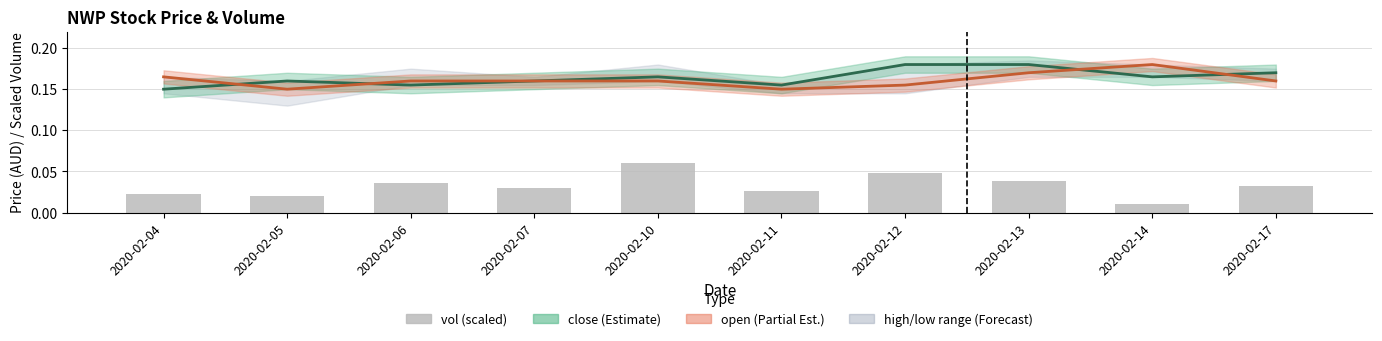

Between 2020-02-07 and 2020-02-04, which is larger?

2020-02-07